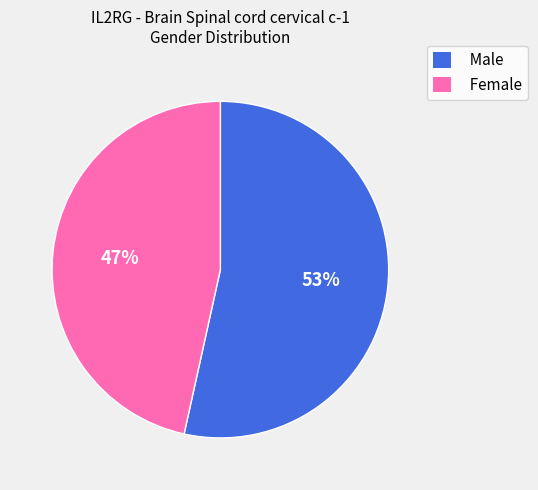

Does any single category account for the majority?

Yes